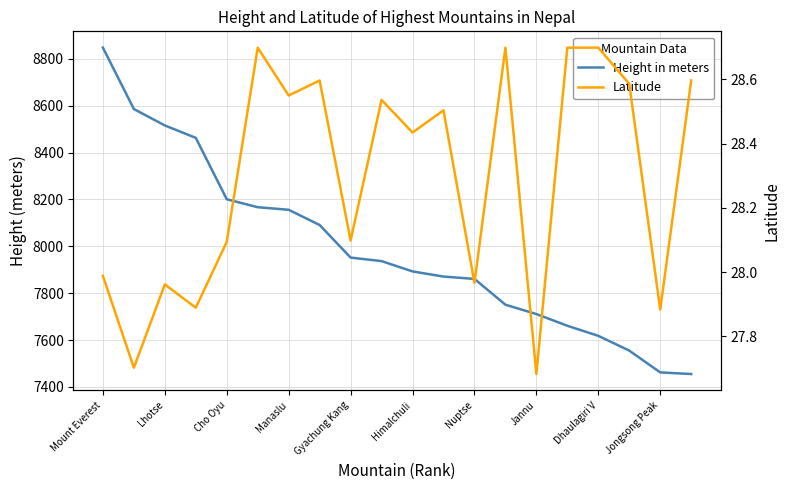

At which category is the sum across all series the highest?

Mount Everest